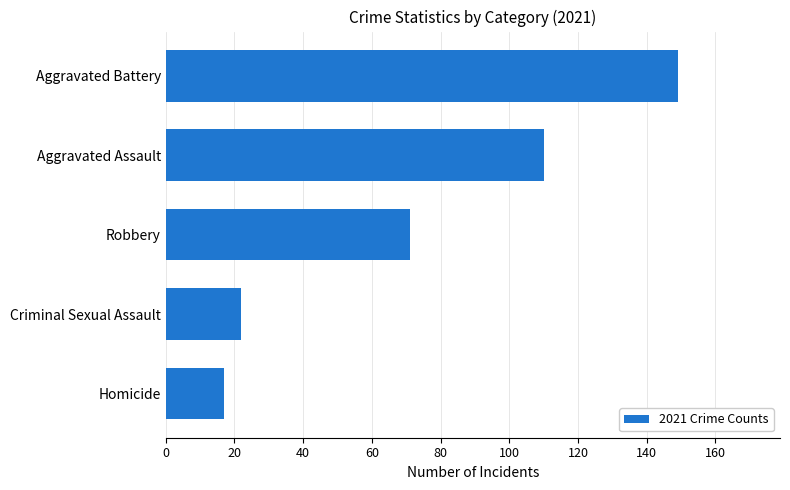

Are the bars horizontal?

Yes